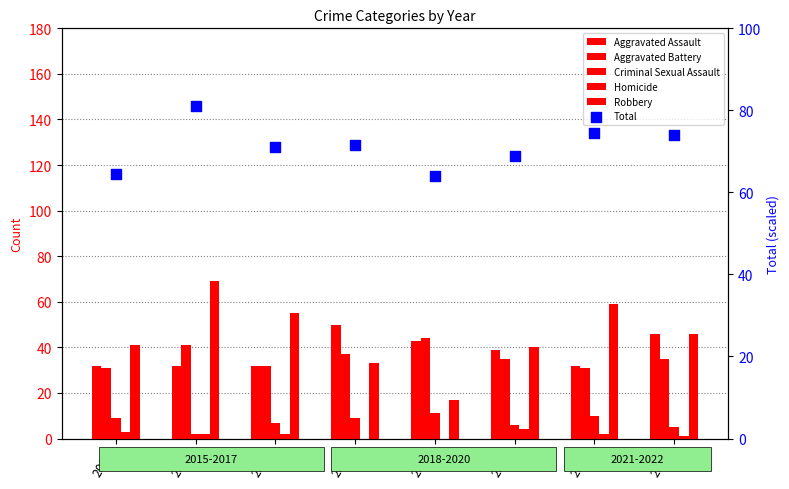

At which category is the sum across all series the highest?

2016